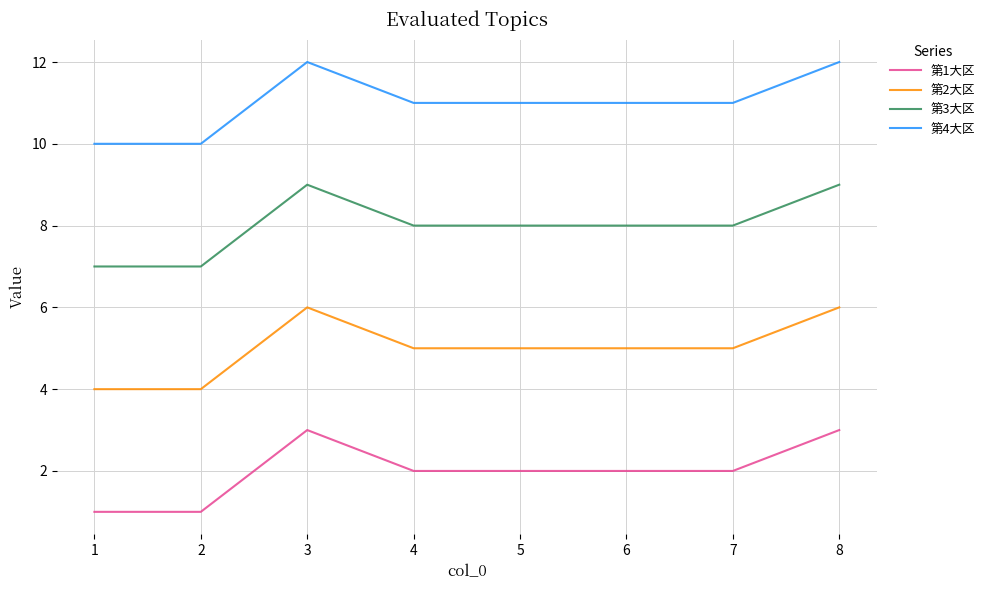

Reading right to left, what are all the values shown in this chart?

第1大区: 8=3	7=2	6=2	5=2	4=2	3=3	2=1	1=1
第2大区: 8=6	7=5	6=5	5=5	4=5	3=6	2=4	1=4
第3大区: 8=9	7=8	6=8	5=8	4=8	3=9	2=7	1=7
第4大区: 8=12	7=11	6=11	5=11	4=11	3=12	2=10	1=10